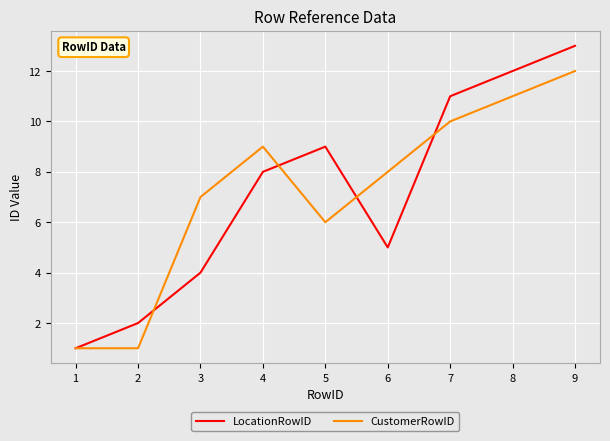

List the labels in order of LocationRowID value, largest first.

9, 8, 7, 5, 4, 6, 3, 2, 1